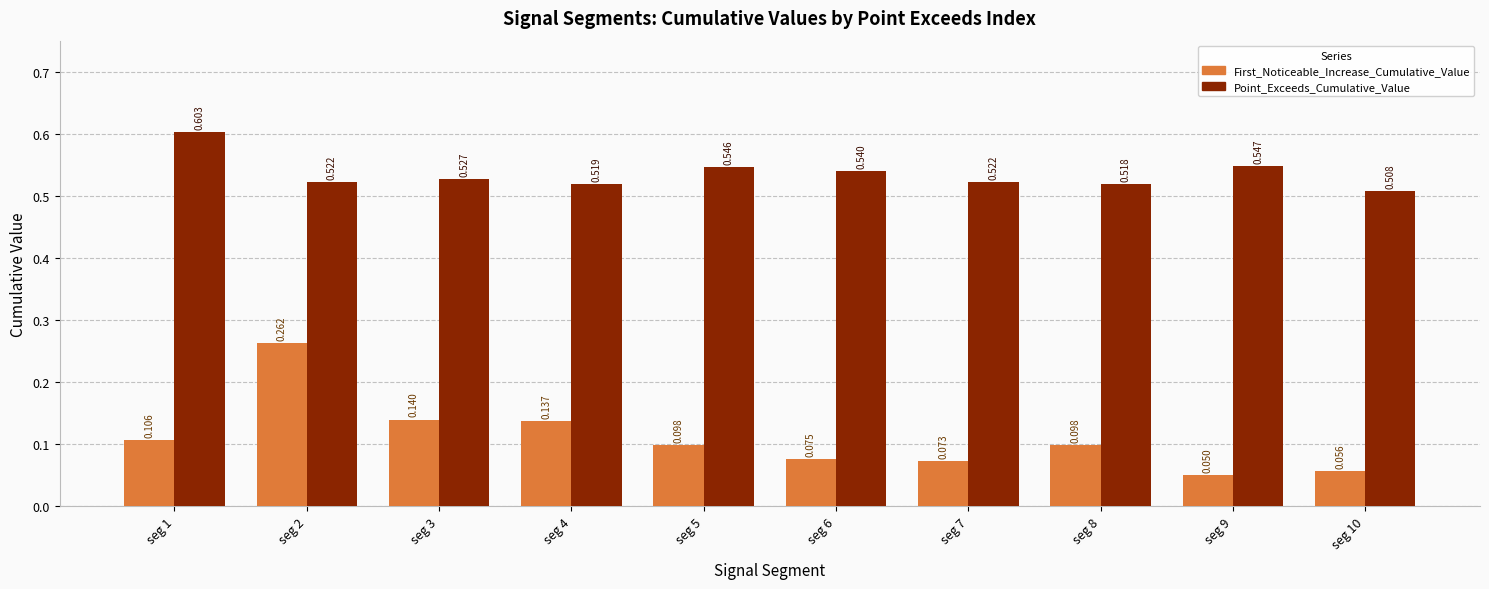

Rank the series by their average value, from lowest to highest.

First_Noticeable_Increase_Cumulative_Value, Point_Exceeds_Cumulative_Value